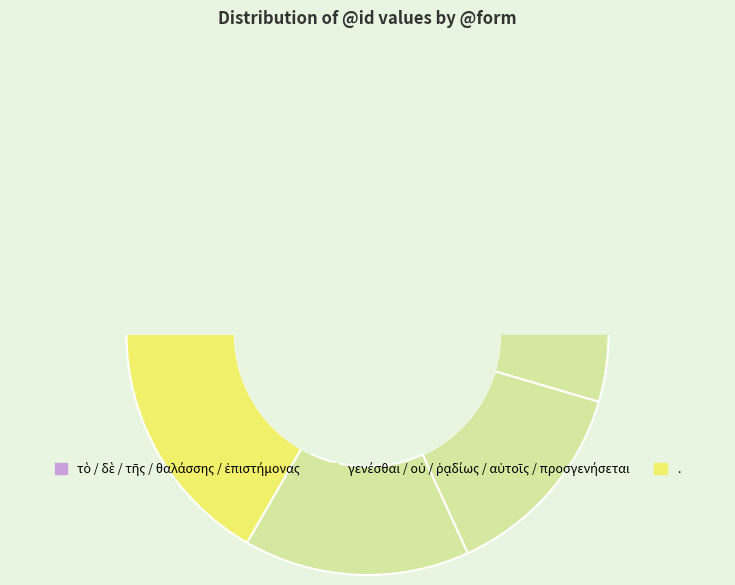

Between τῆς and προσγενήσεται, which is larger?

προσγενήσεται